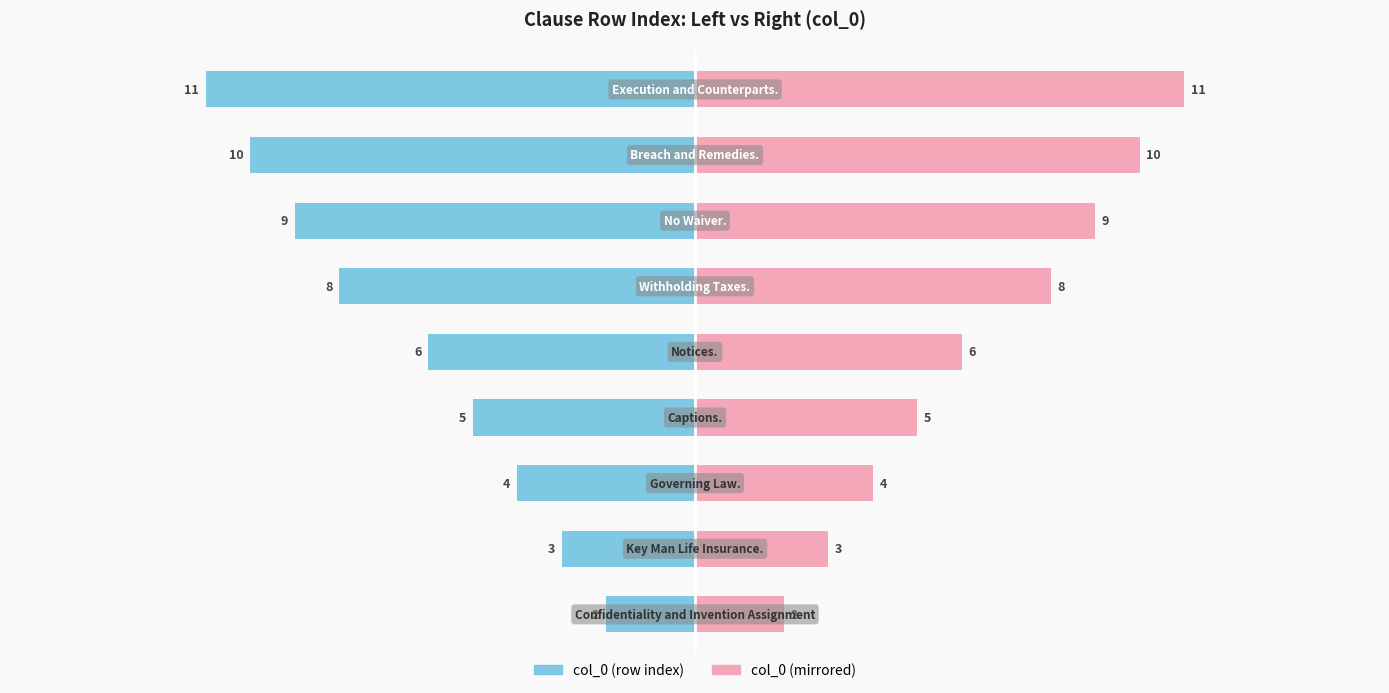

List the series in order of their overall mean, highest first.

col_0 (mirrored), col_0 (row index)